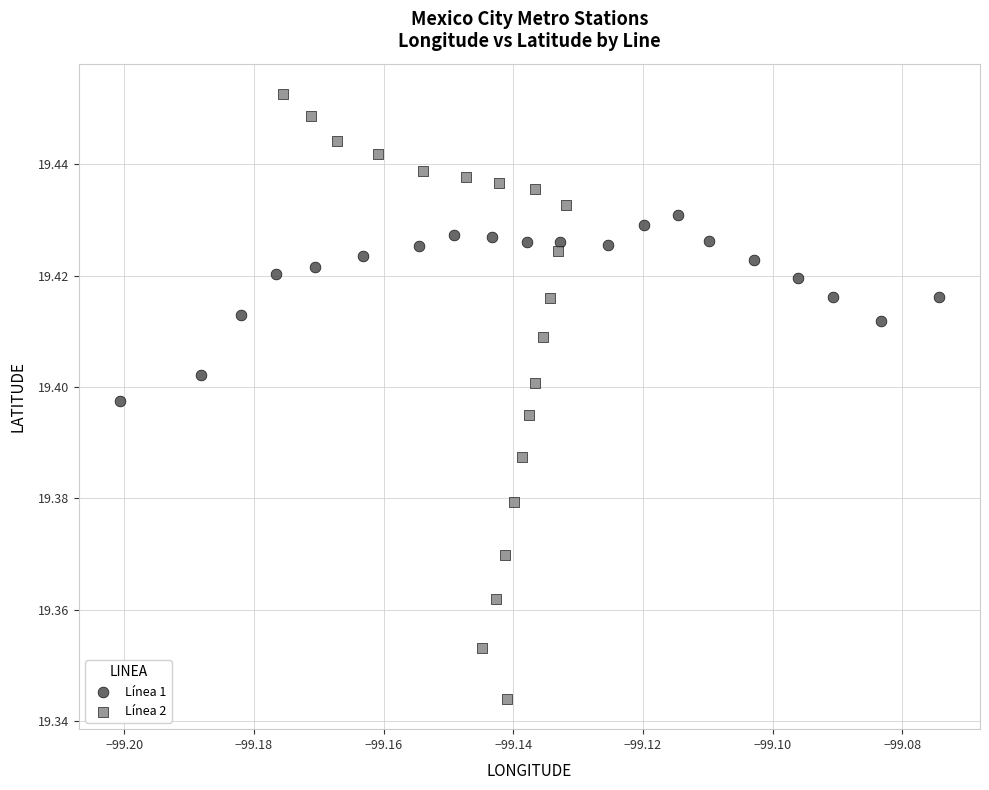

Which series reaches the maximum Y coordinate?

Línea 2